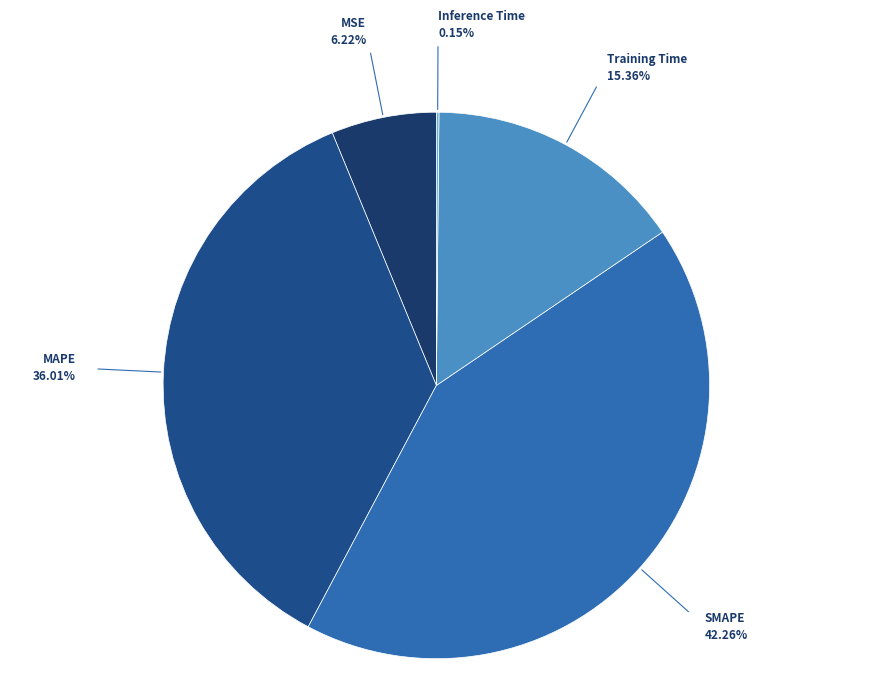

Which category has the biggest portion of the pie?

SMAPE